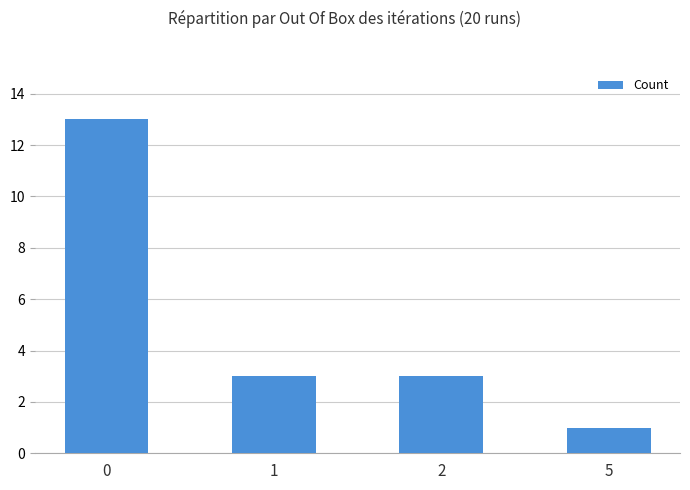

What is the change in value from 0 to 5?

-12